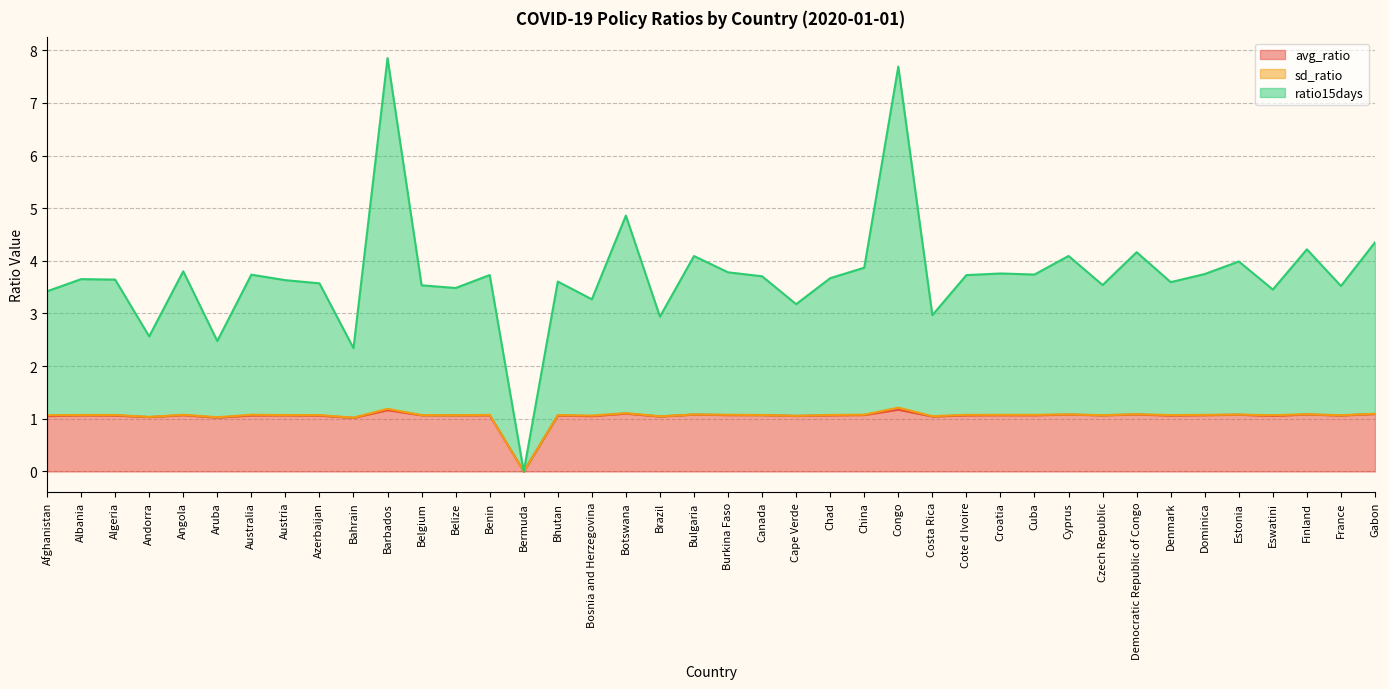

In avg_ratio, how many points are lower than both neighbors (excluding endpoints)?

15